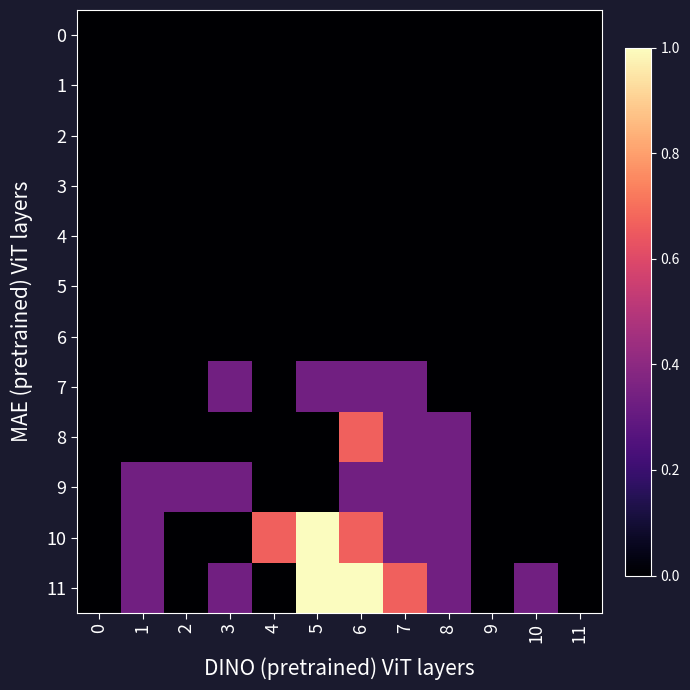

Which series has the widest spread of values?

10